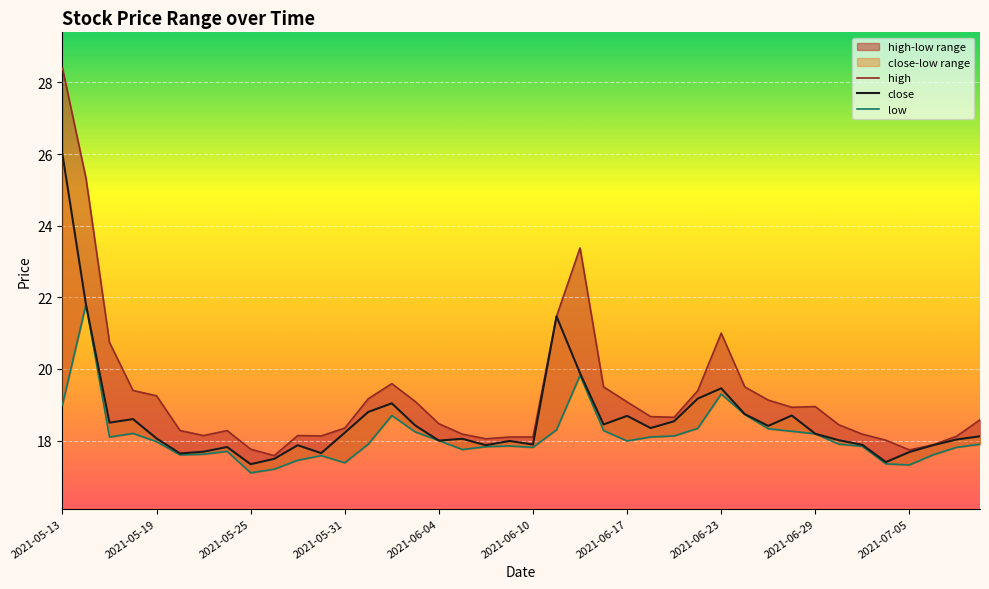

How many interior local valleys does the close series have?

11